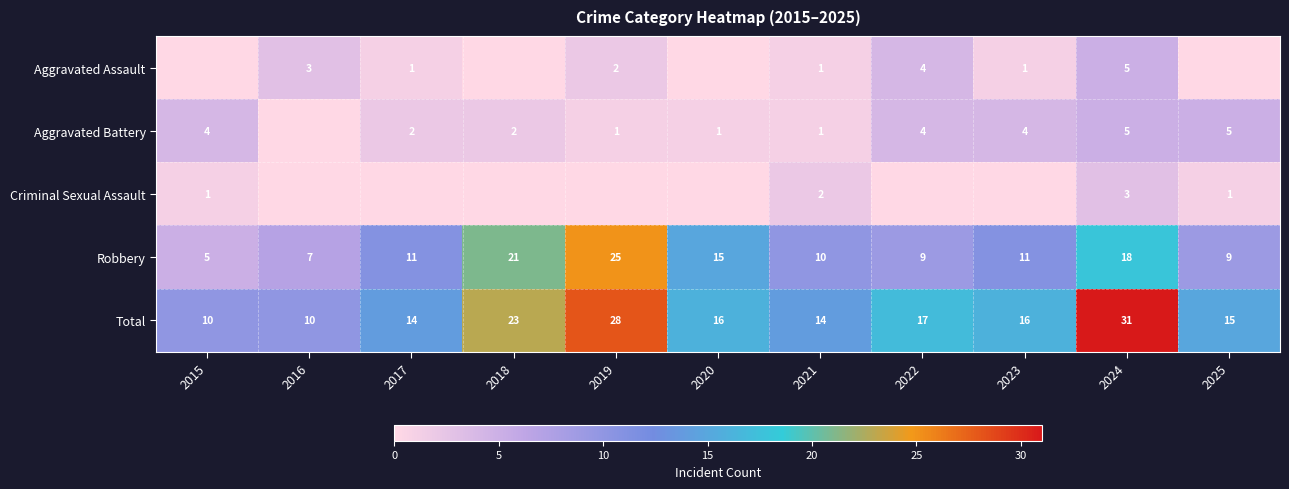

What is the lowest value of the Robbery series?

5